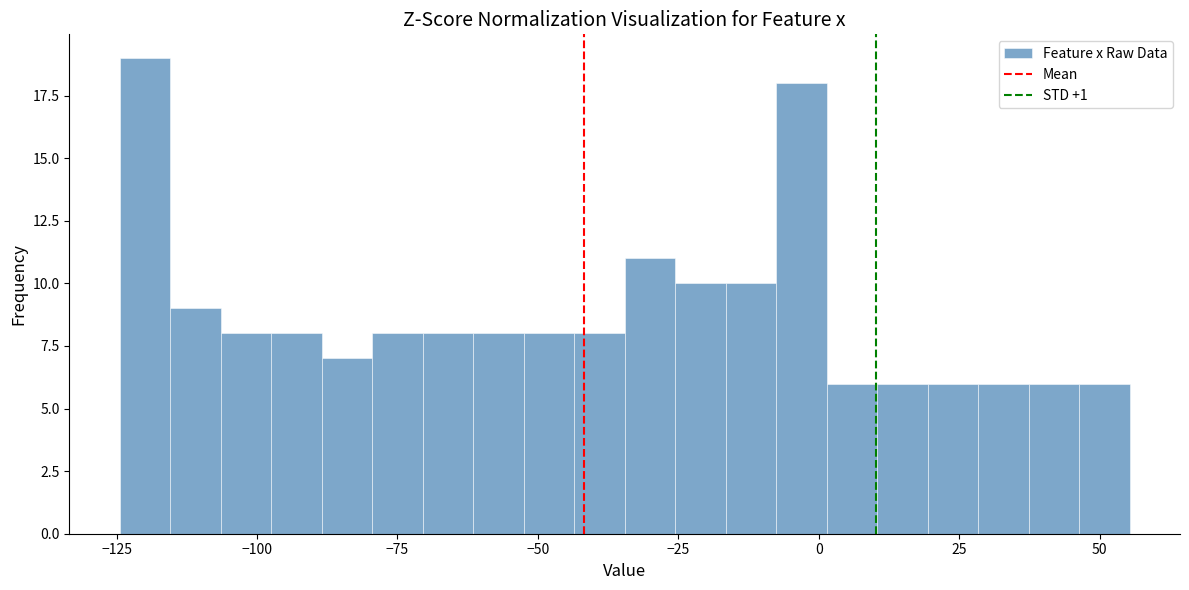

Around what value on the x-axis is the tallest bar? Give the approximate position of its centre, as read against the axis.

-120